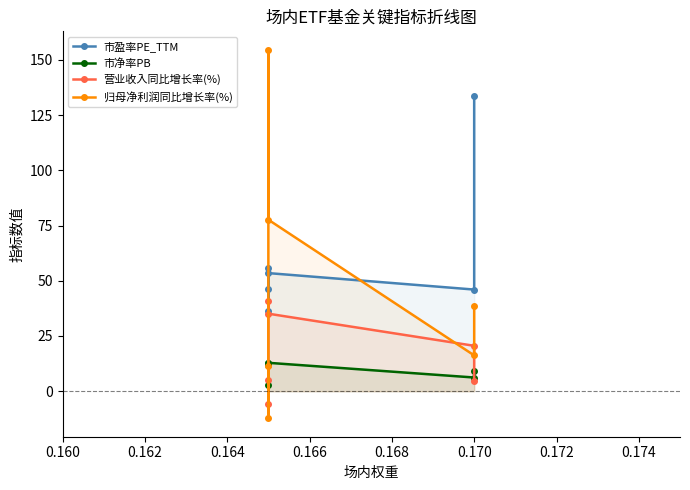

Which series has the largest total across all categories?

市盈率PE_TTM